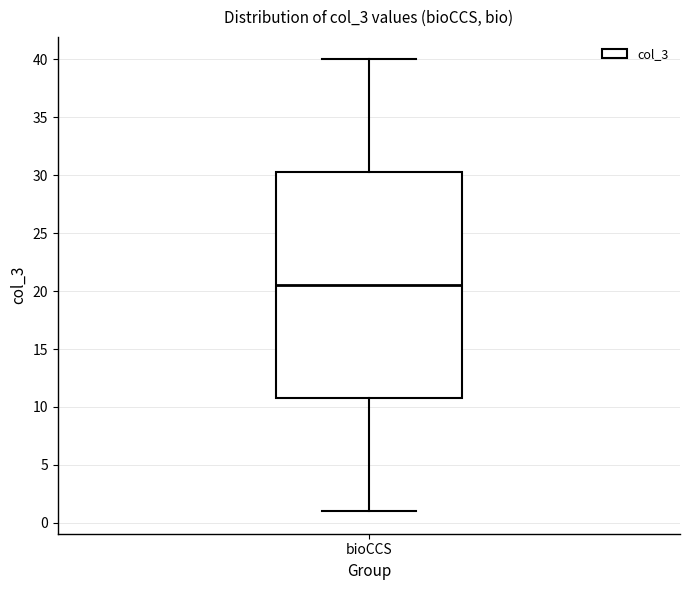

Where does the upper whisker of the box for bioCCS end on the y-axis? The values are not printed on the chart, so give them approximately, as read against the axis.

40.0